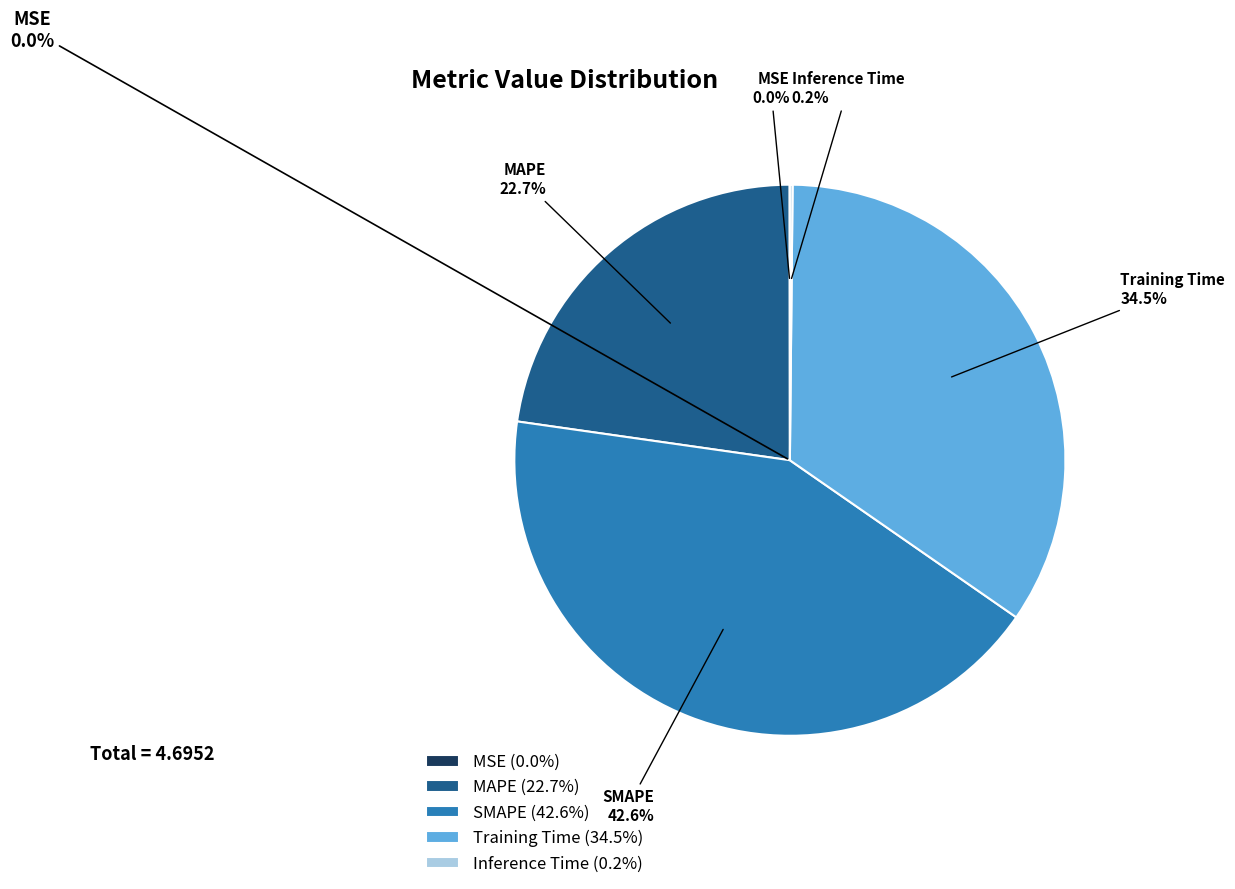

The Inference Time slice represents 1% of the pie. True or false?

False